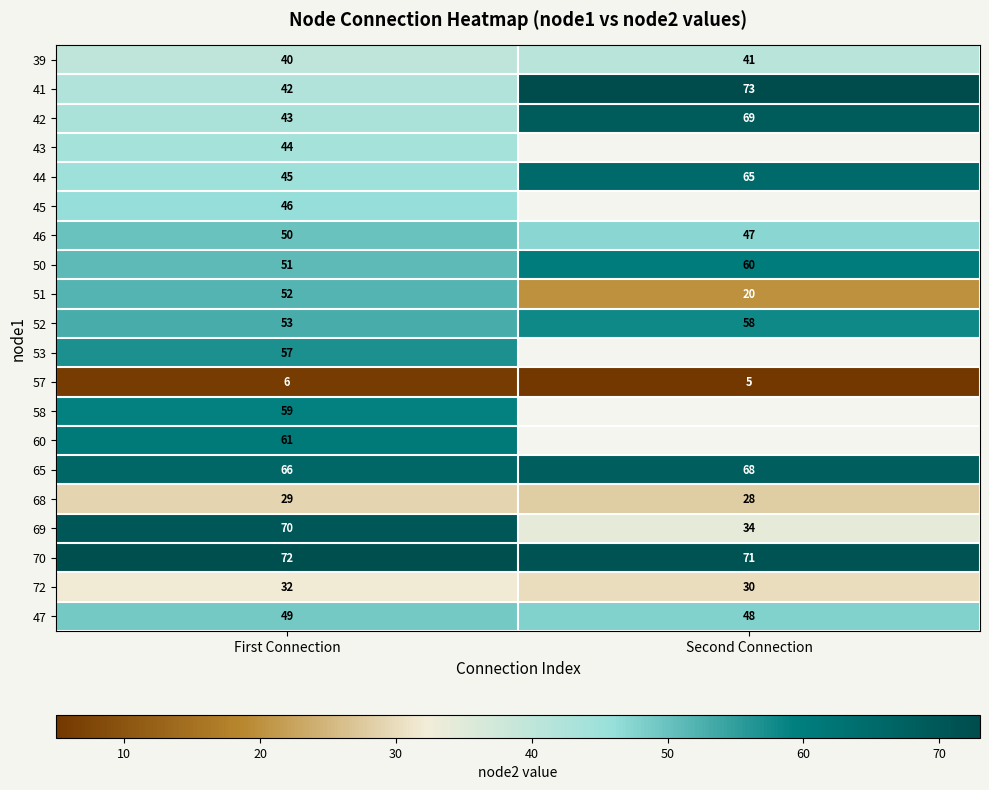

Is the value of 51 at Second Connection greater than the value of 70 at First Connection?

No